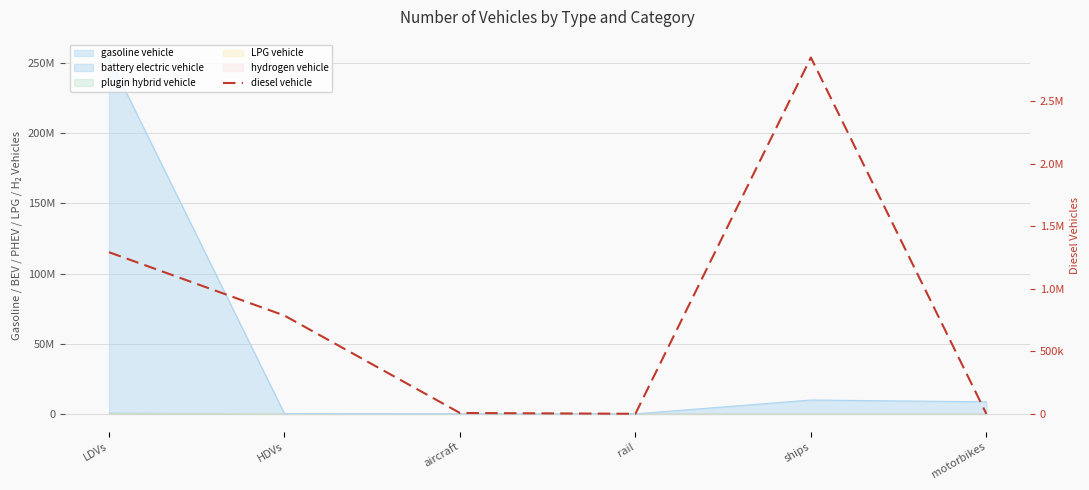

How many lines are shown in the chart?

1